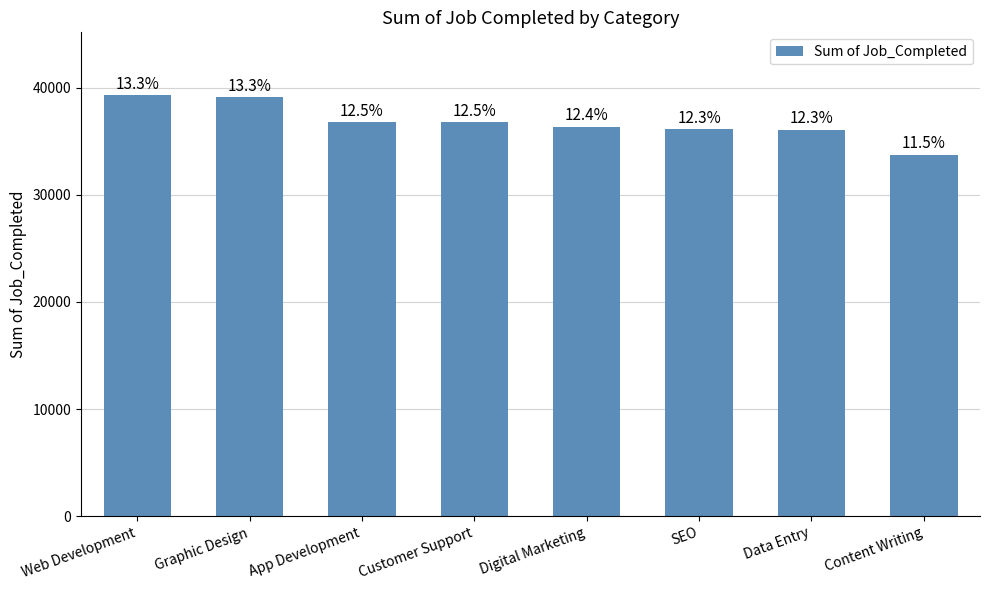

What is the change in value from App Development to Digital Marketing?

-457